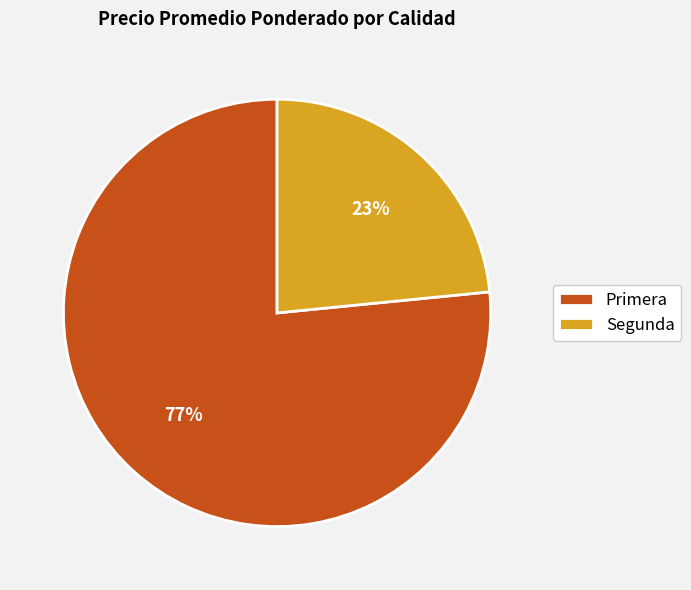

How many slices are in this pie chart?

2